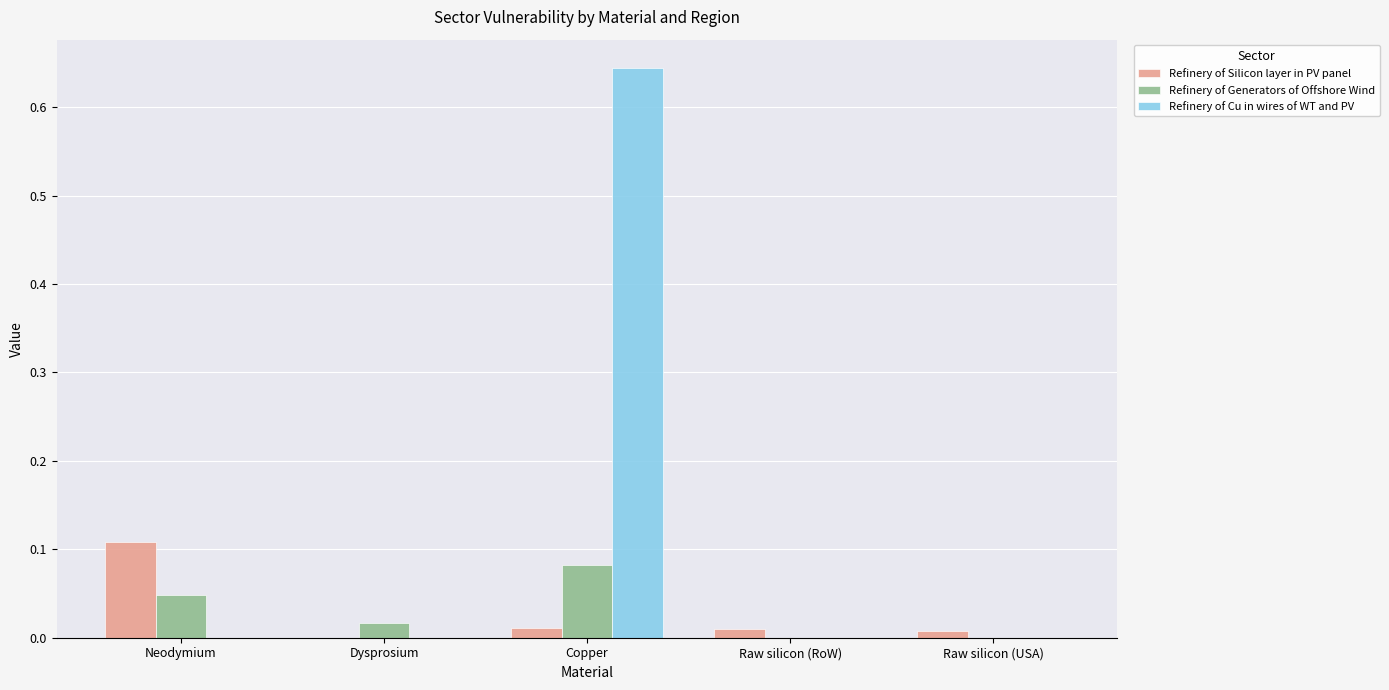

Which series has the largest total across all categories?

Refinery of Cu in wires of WT and PV